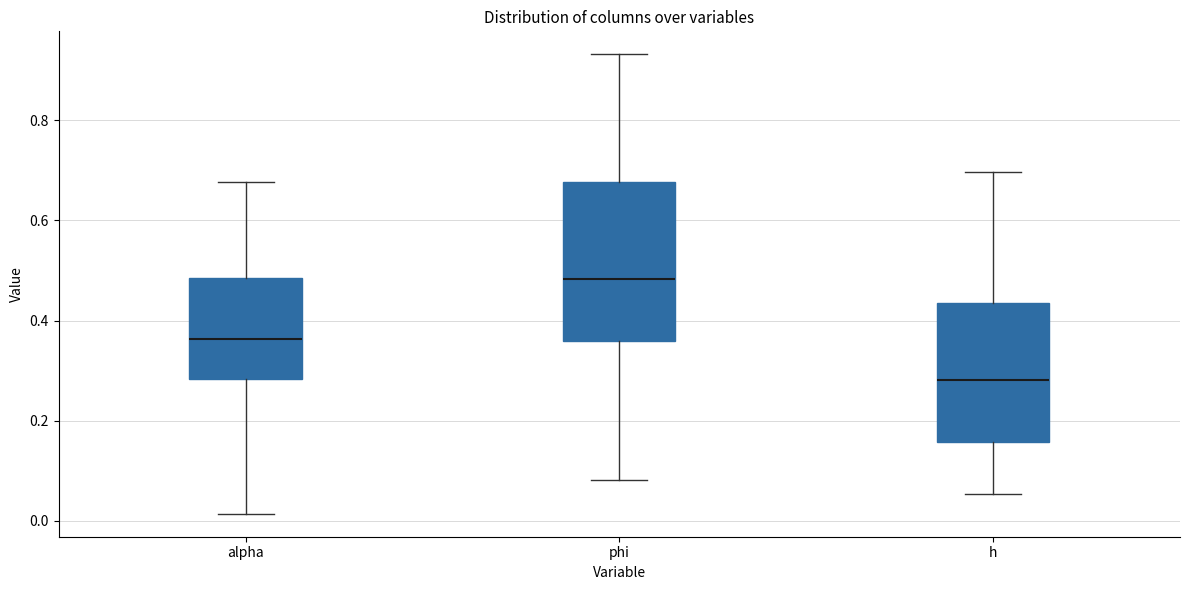

Which box is the tallest, from its lower edge to its upper edge?

phi